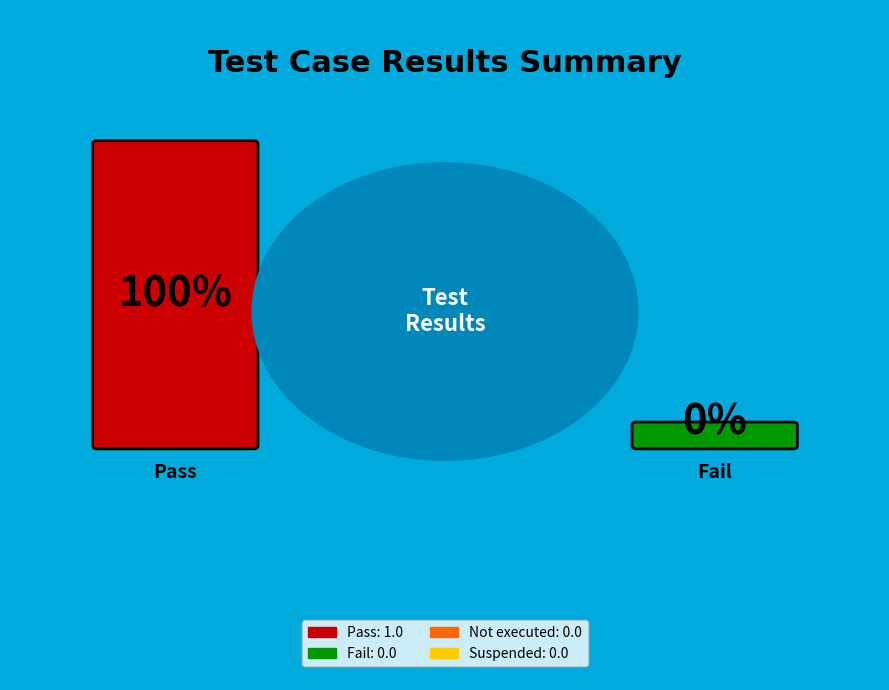

To the nearest percent, what is the difference between the largest and smallest slice percentages?

100%